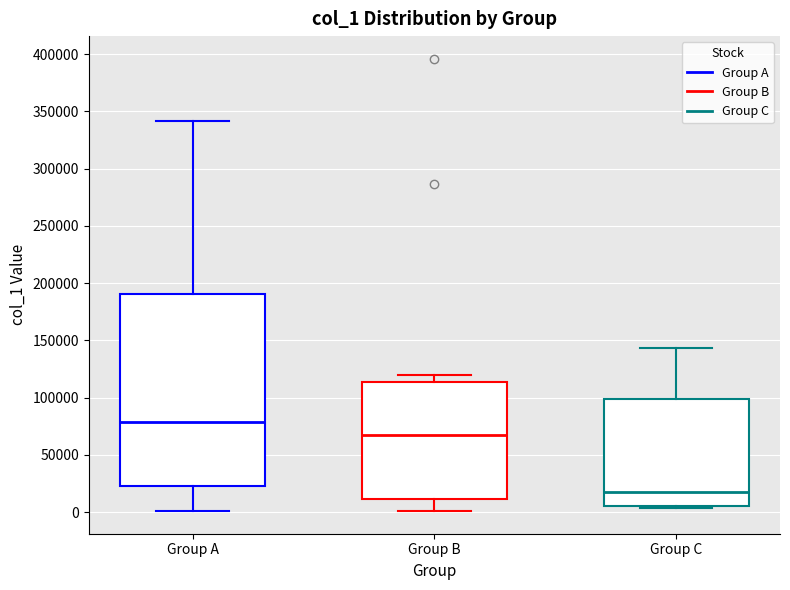

Reading left to right, transcribe this box plot: for each box, give where its median line is, the range the box spans, and where its two whiskers end, as read against the y-axis. The values are not printed on the chart, so give them approximately, as read against the axis.

Group A: median 80000, box 25000 to 190000, whiskers 0 to 340000
Group B: median 65000, box 10000 to 115000, whiskers 0 to 120000
Group C: median 15000, box 5000 to 100000, whiskers 5000 (just below the box's lower edge) to 145000